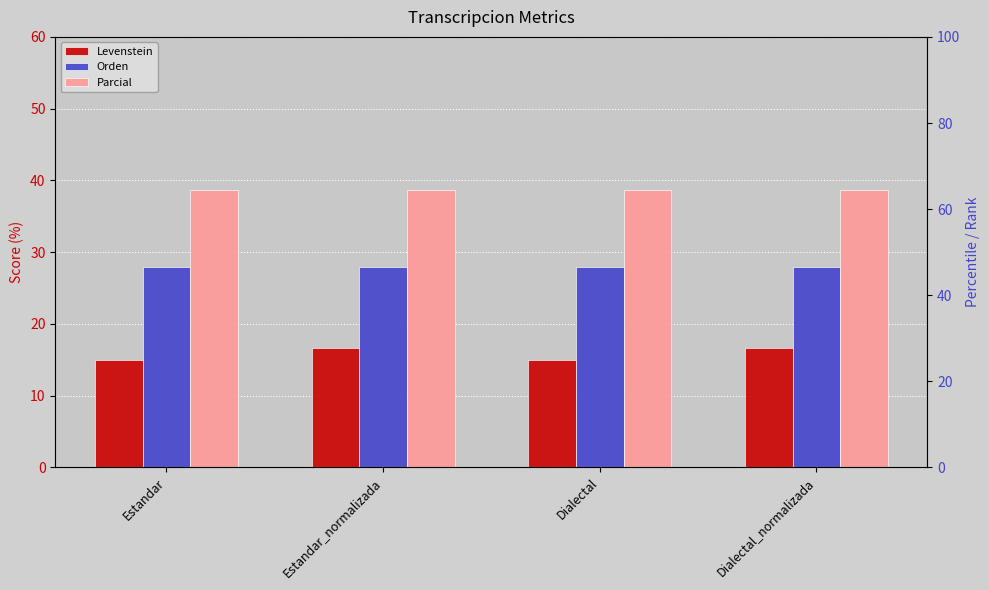

At which label does Orden reach its peak?

Estandar